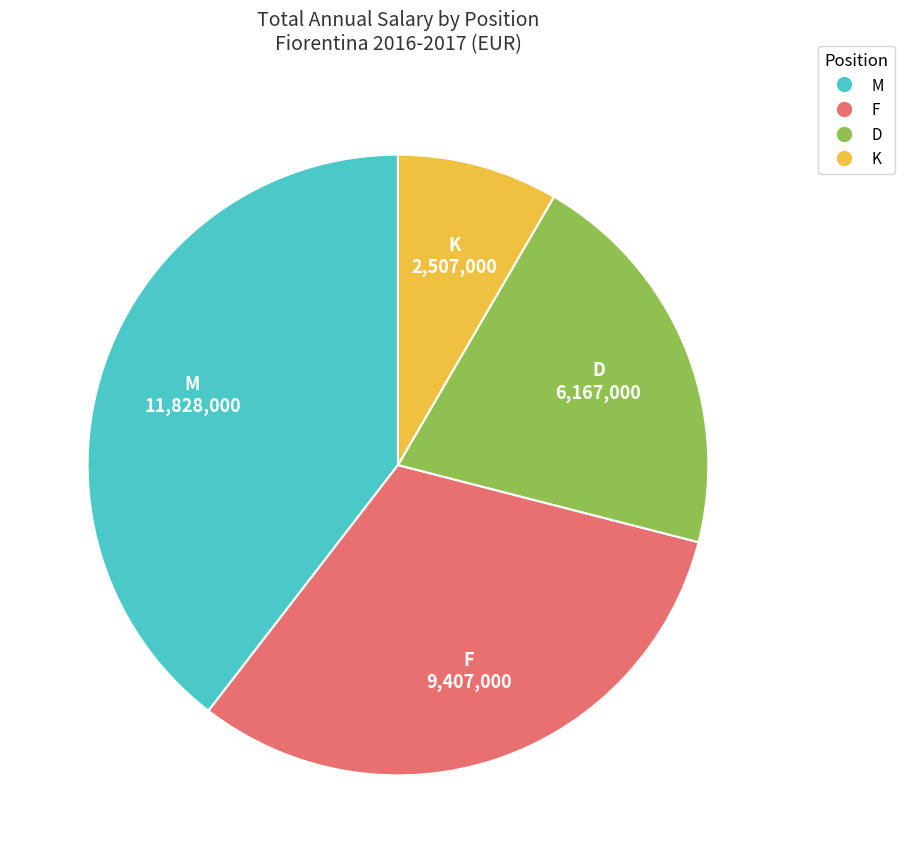

Rank the categories by value from highest to lowest.

M, F, D, K